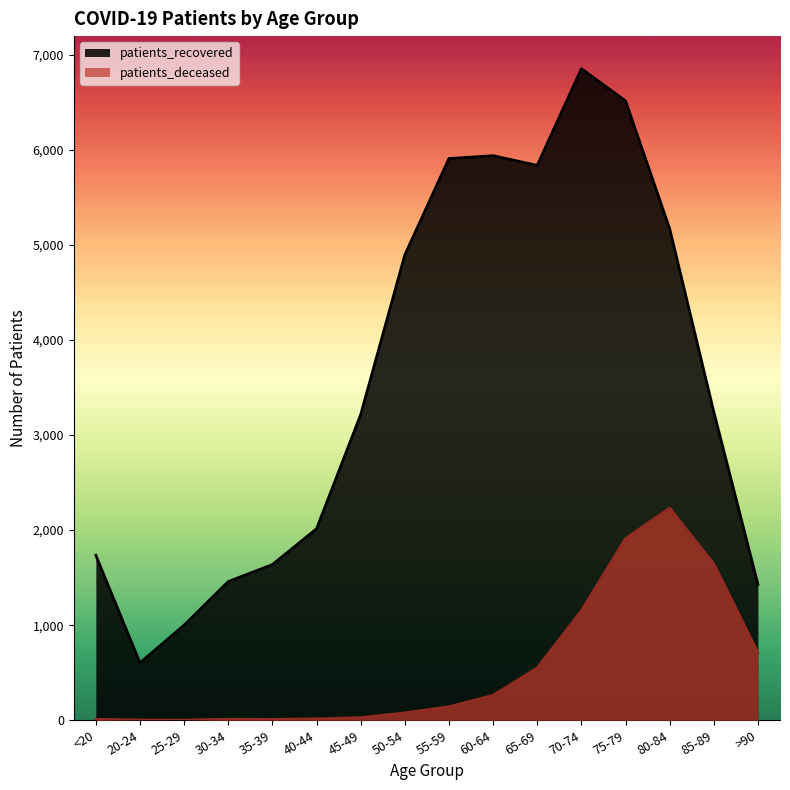

List the series in order of their peak value, lowest first.

patients_deceased, patients_recovered